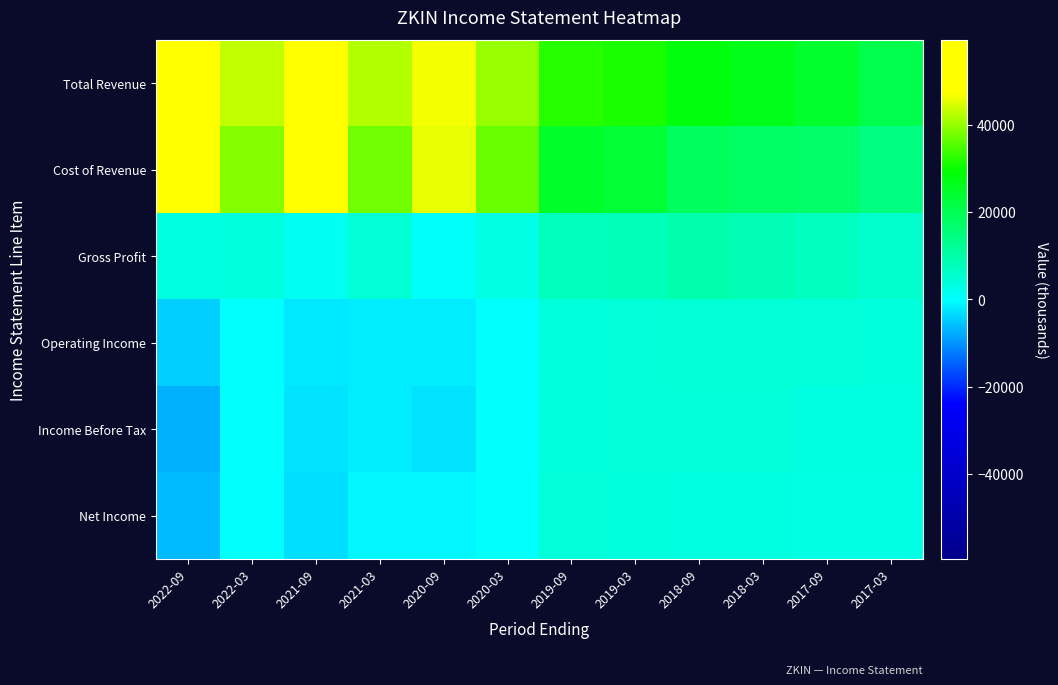

Reading left to right, what are all the values shown in this chart?

Total Revenue: 2022-09=59500	2022-03=42900	2021-09=57200	2021-03=42200	2020-09=46700	2020-03=40200	2019-09=32300	2019-03=31500	2018-09=28300	2018-03=26600	2017-09=24400	2017-03=20600
Cost of Revenue: 2022-09=55900	2022-03=38900	2021-09=55500	2021-03=37500	2020-09=45900	2020-03=37000	2019-09=24800	2019-03=23500	2018-09=18600	2018-03=18000	2017-09=17200	2017-03=14600
Gross Profit: 2022-09=3600	2022-03=4000	2021-09=1700	2021-03=4700	2020-09=800	2020-03=3200	2019-09=7500	2019-03=8000	2018-09=9700	2018-03=8600	2017-09=7200	2017-03=6000
Operating Income: 2022-09=-4200	2022-03=300	2021-09=-2000	2021-03=-1600	2020-09=-1700	2020-03=400	2019-09=4100	2019-03=4500	2018-09=4800	2018-03=4900	2017-09=4200	2017-03=3900
Income Before Tax: 2022-09=-7400	2022-03=0	2021-09=-2500	2021-03=-1800	2020-09=-2400	2020-03=100	2019-09=3900	2019-03=4500	2018-09=4200	2018-03=4300	2017-09=3500	2017-03=3400
Net Income: 2022-09=-6100	2022-03=0	2021-09=-3200	2021-03=-600	2020-09=-900	2020-03=100	2019-09=4300	2019-03=3800	2018-09=3400	2018-03=3600	2017-09=3000	2017-03=2900